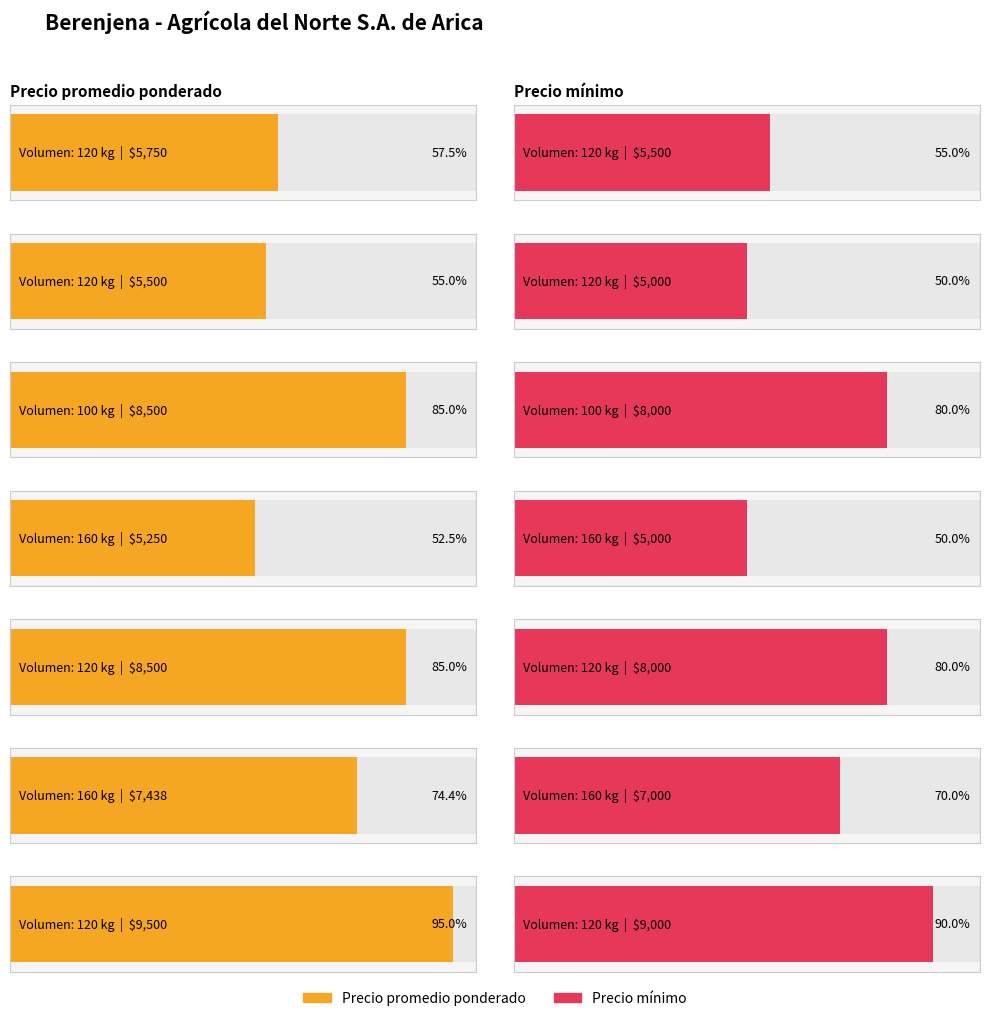

At which label does Precio minimo reach its minimum?

120